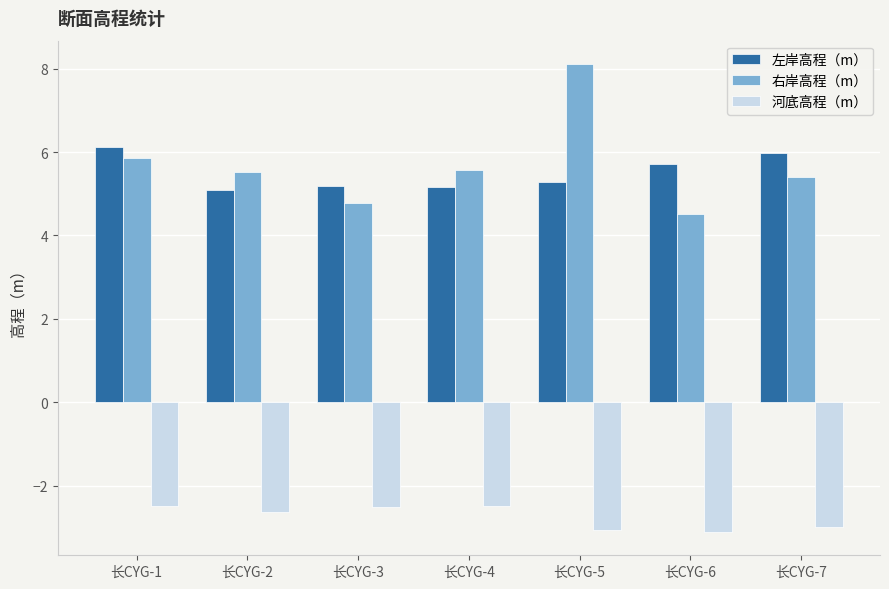

What is the approximate value of 河底高程（m） at 长CYG-1?

-2.5